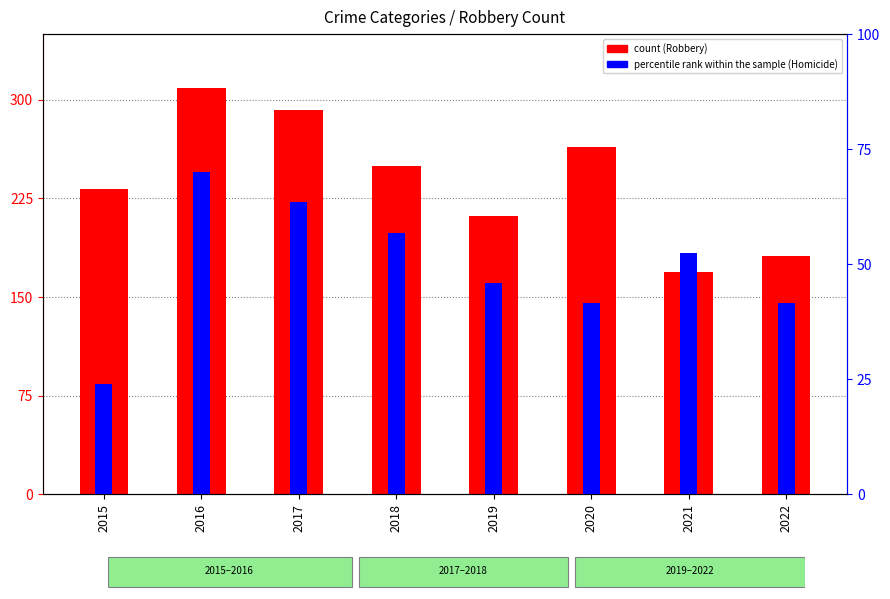

Is the value of percentile rank within the sample (Homicide) at 2015 greater than the value of count (Robbery) at 2020?

No